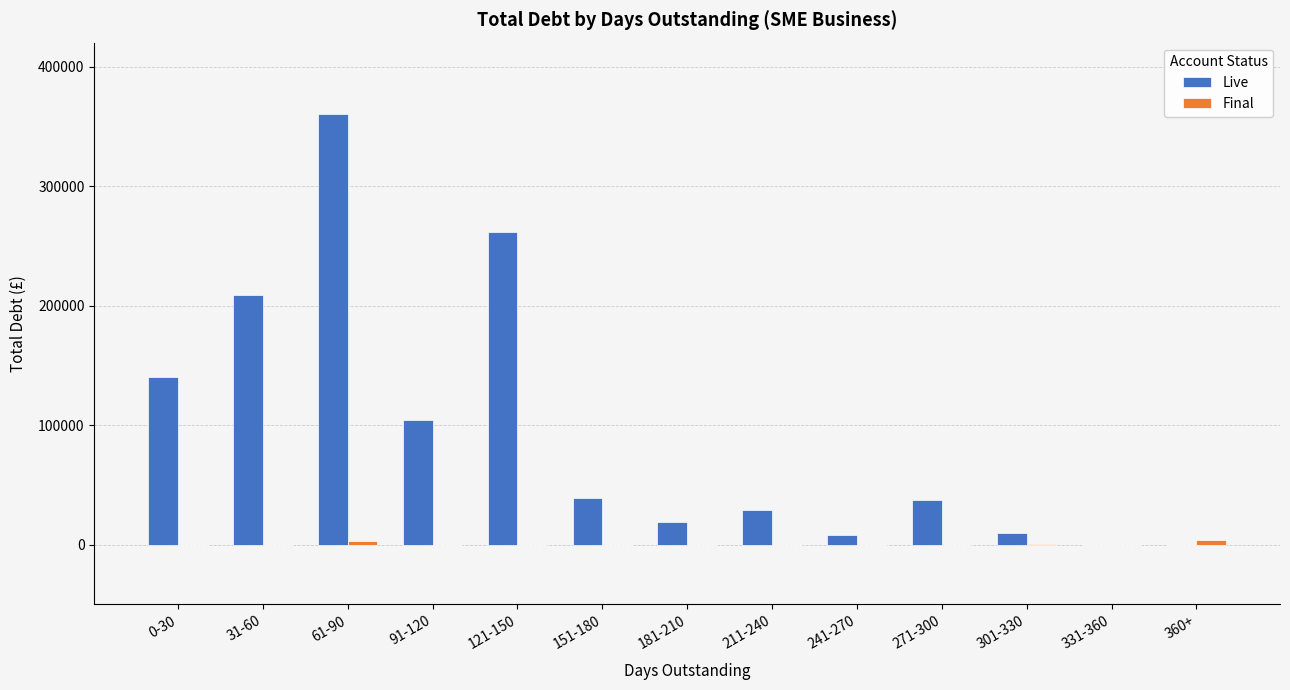

At which category is the sum across all series the highest?

61-90